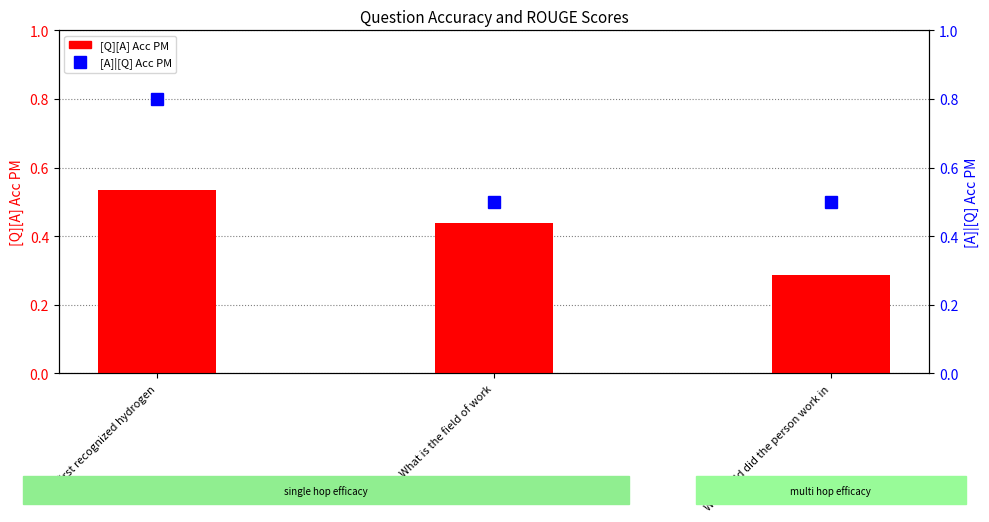

Count the number of data series in this chart.

2